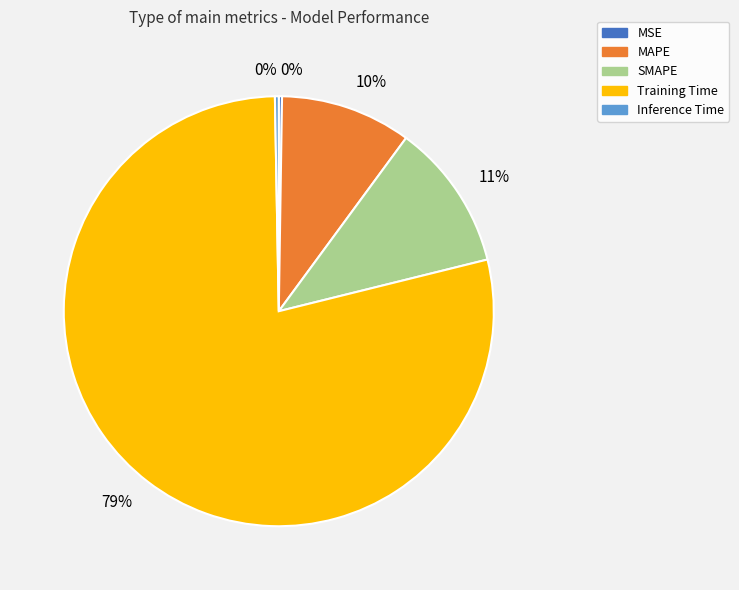

Which has a higher value, MAPE or Inference Time?

MAPE